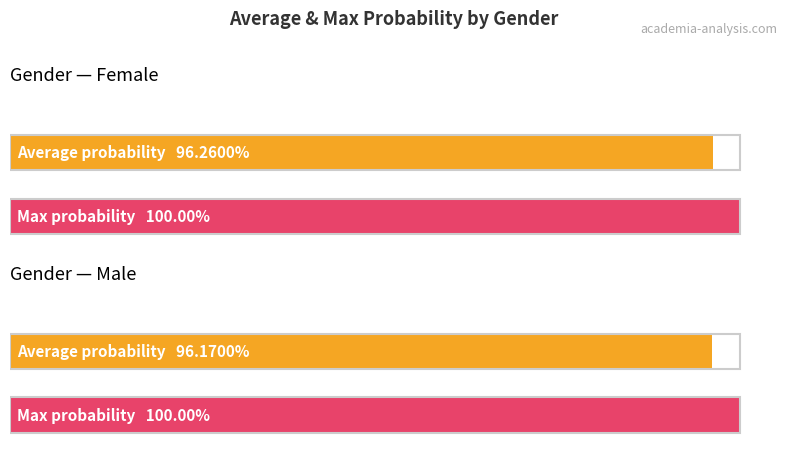

What is the label of the 1st bar from the right?

male